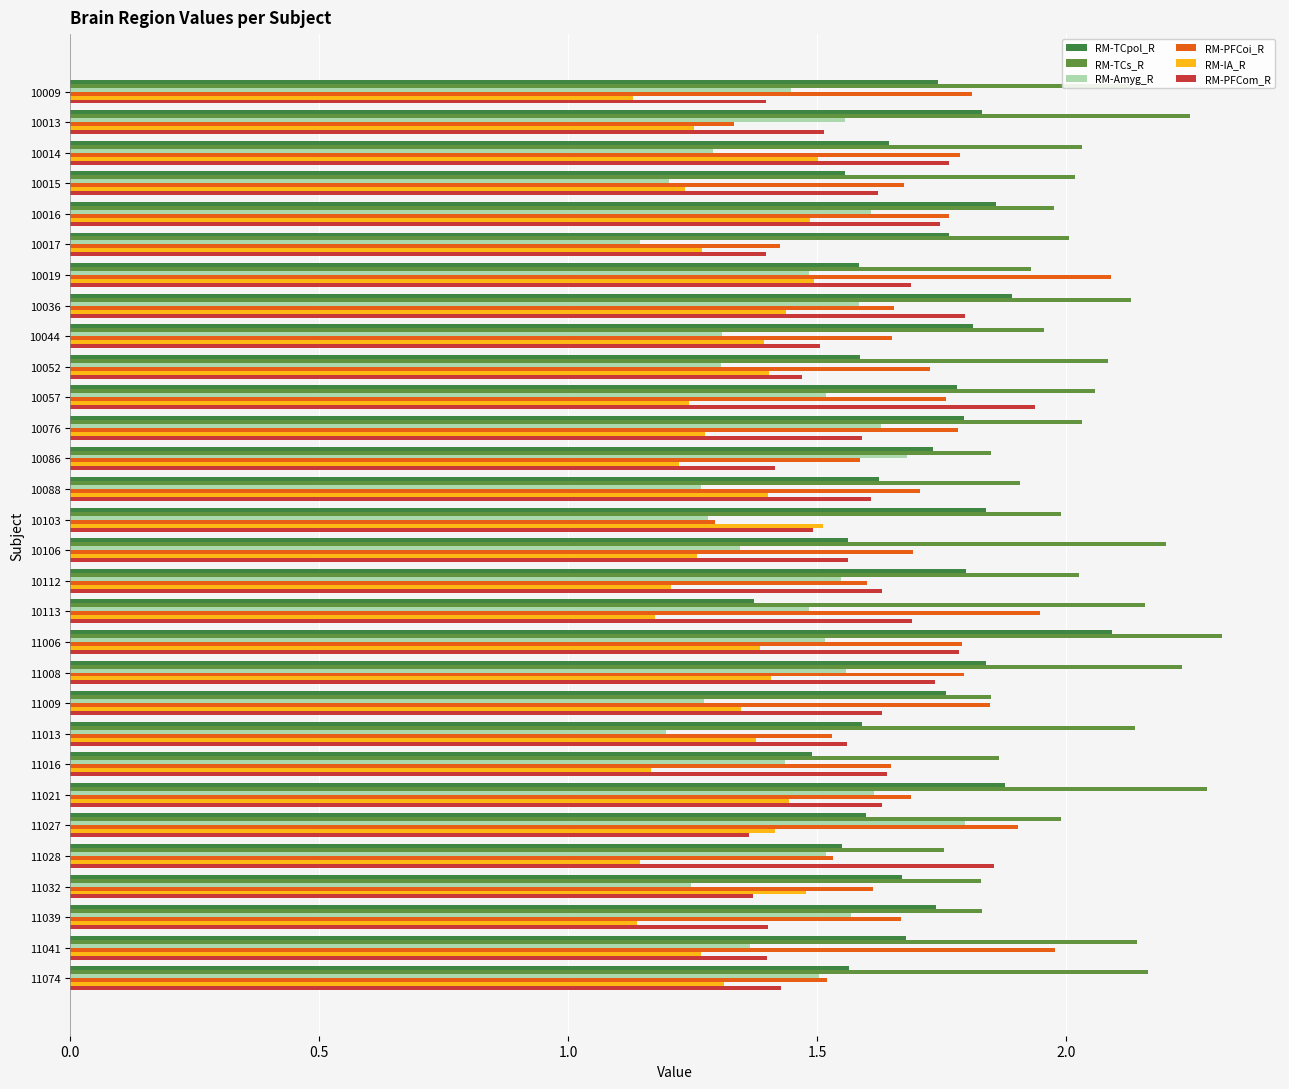

True or false: RM-TCpol_R has a value of 2.8 at 10009.

False